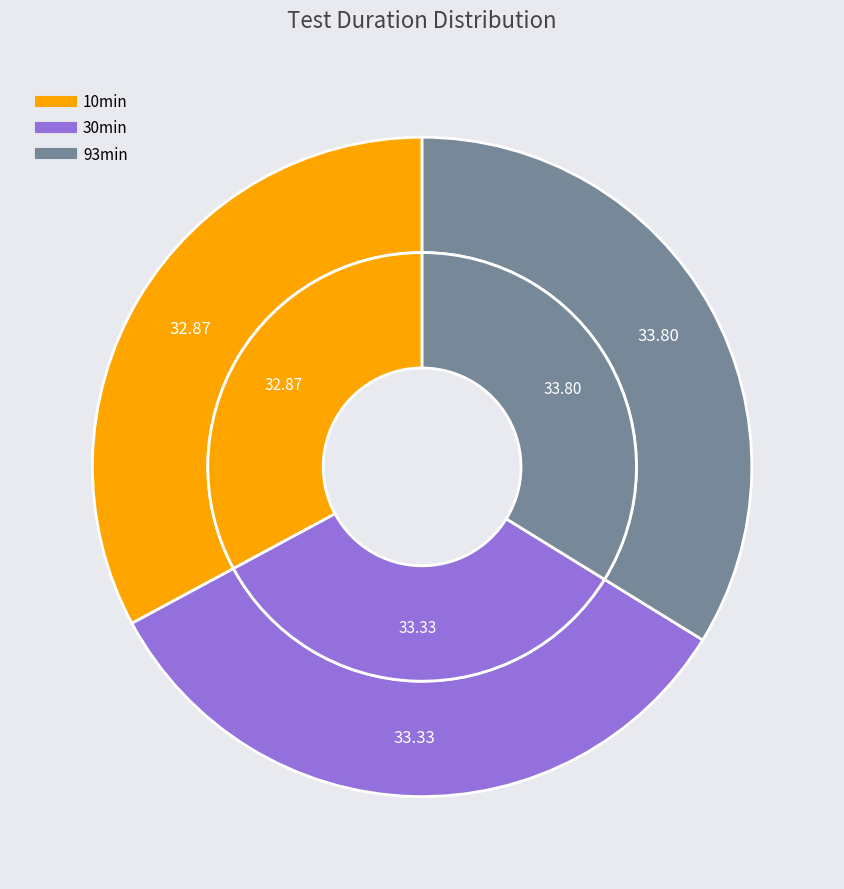

To the nearest percent, what percentage of the pie is 93min?

34%